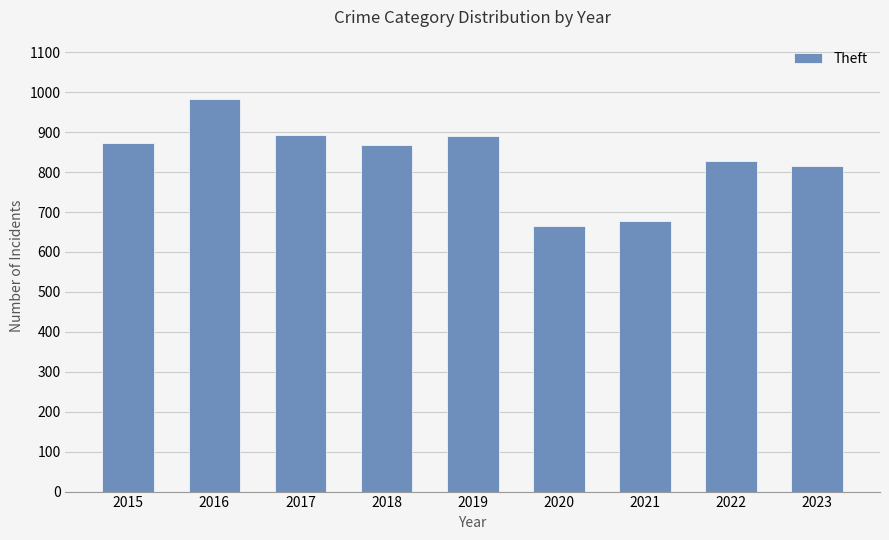

Which label corresponds to the smallest value in the chart?

2020